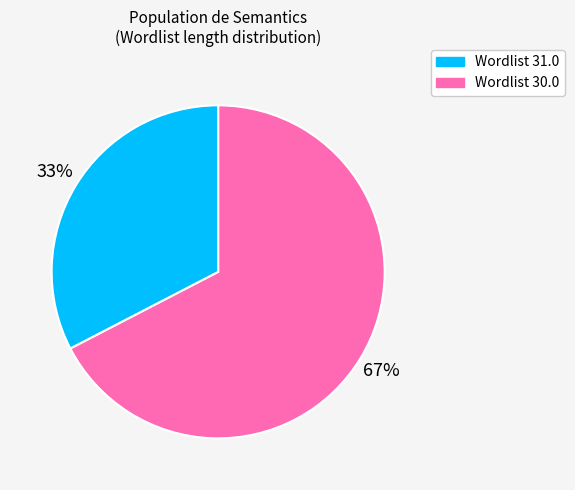

To the nearest percent, what is the average slice percentage?

50%